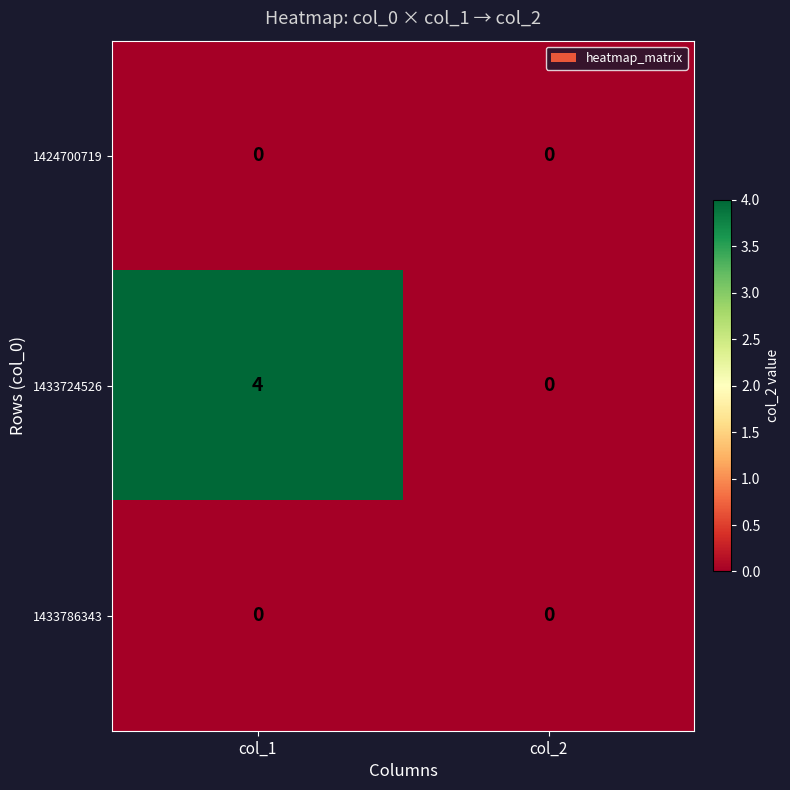

Which category has the highest value across all series?

col_1